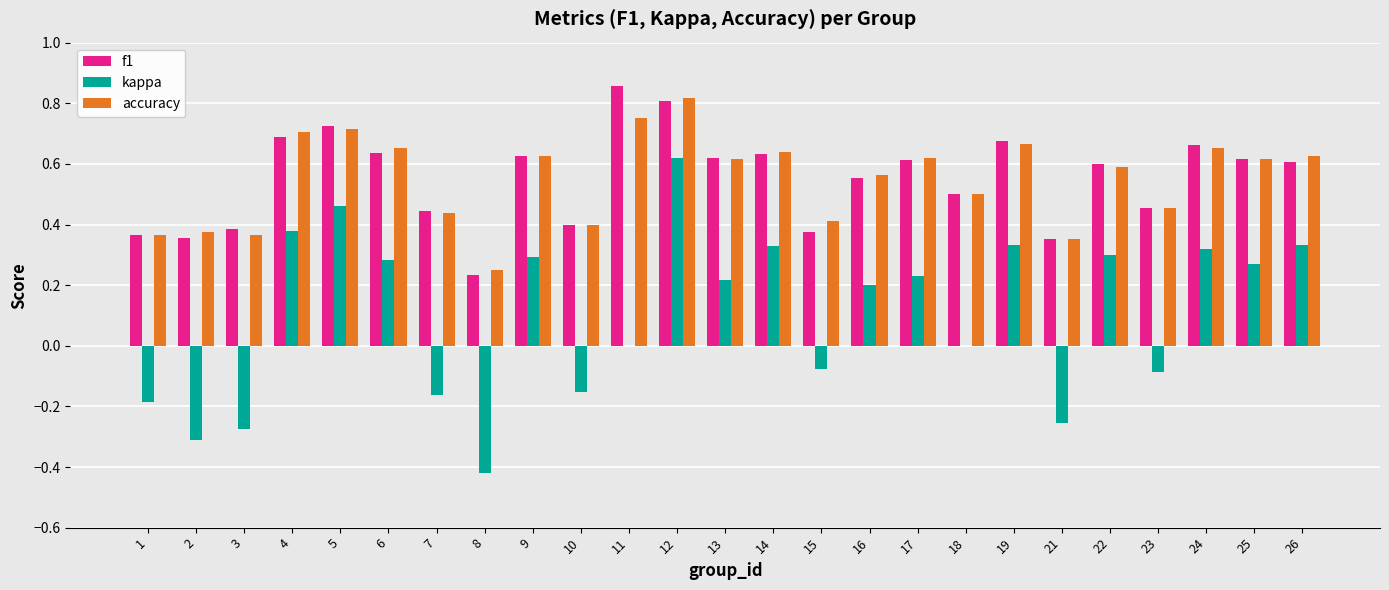

Which label corresponds to the largest value in the chart?

11